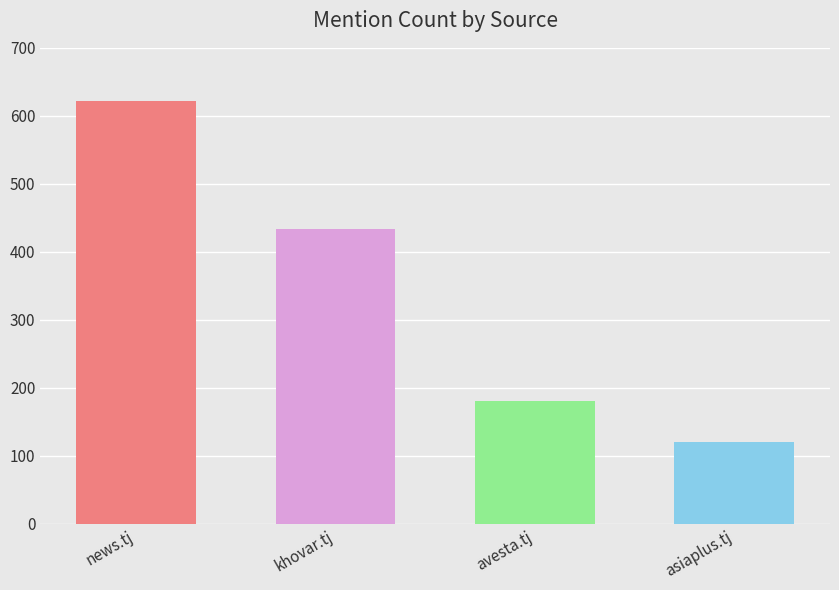

What is the minimum value shown in the chart?

121